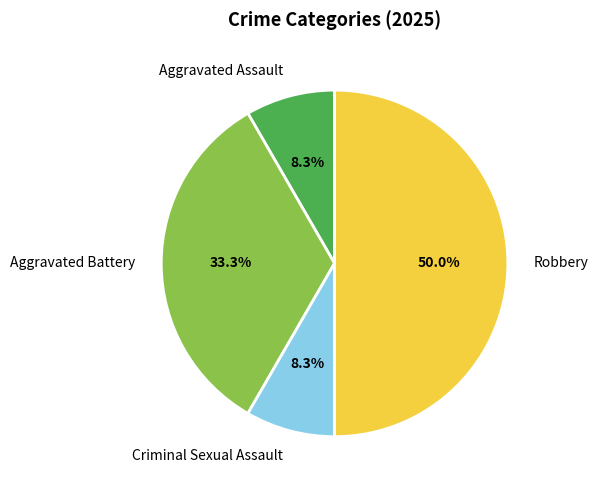

How many segments does this pie chart have?

4